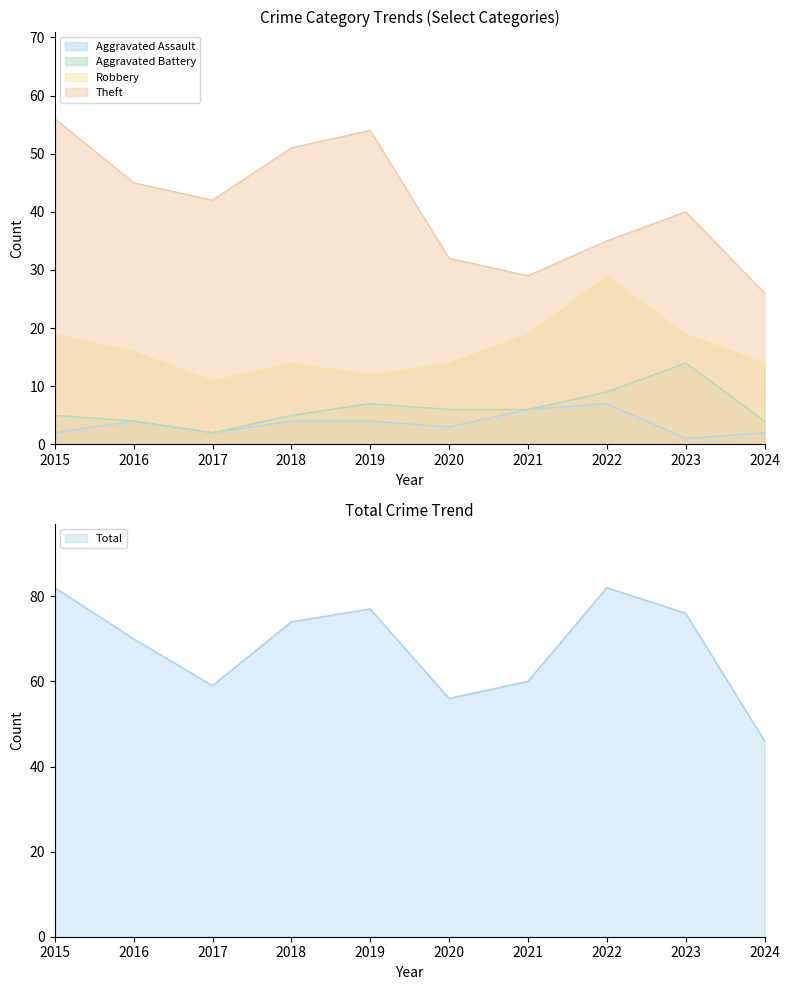

What is the lowest value of the Total series?

46